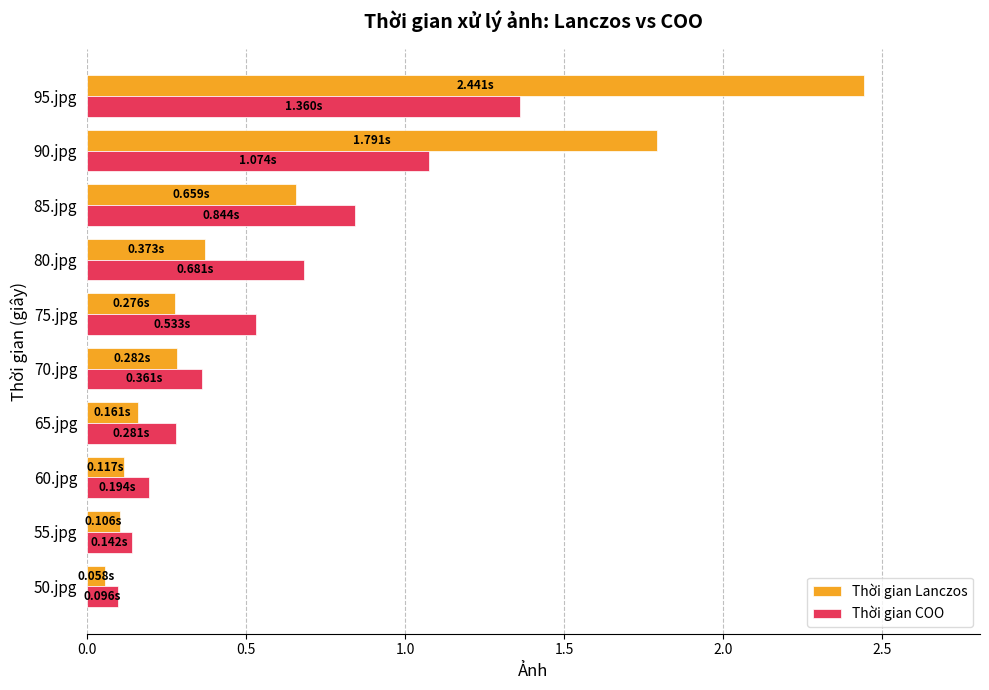

Which series has the widest spread of values?

Thời gian Lanczos